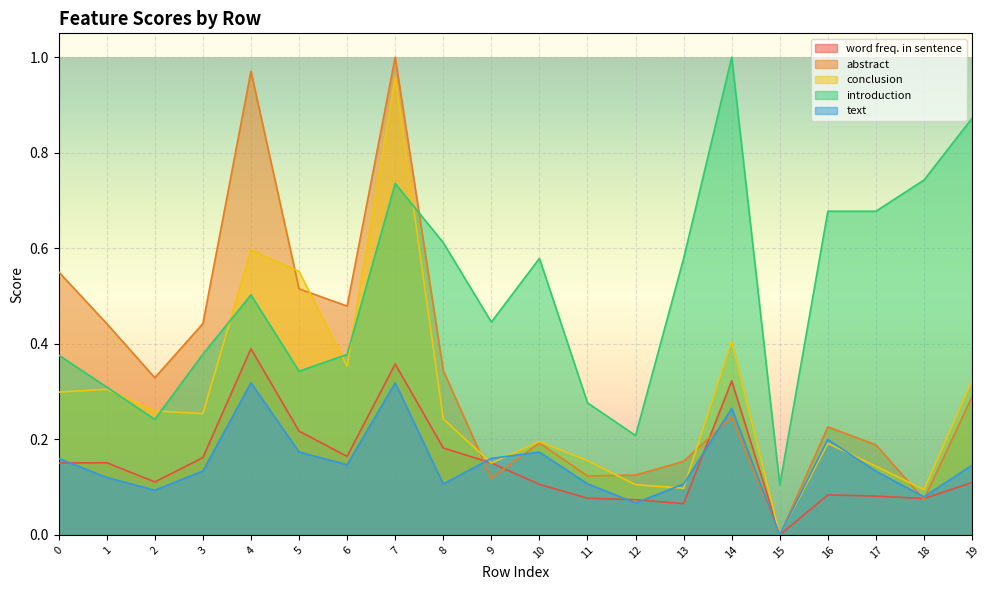

What is the difference between the abstract values at 5 and 3?

0.1